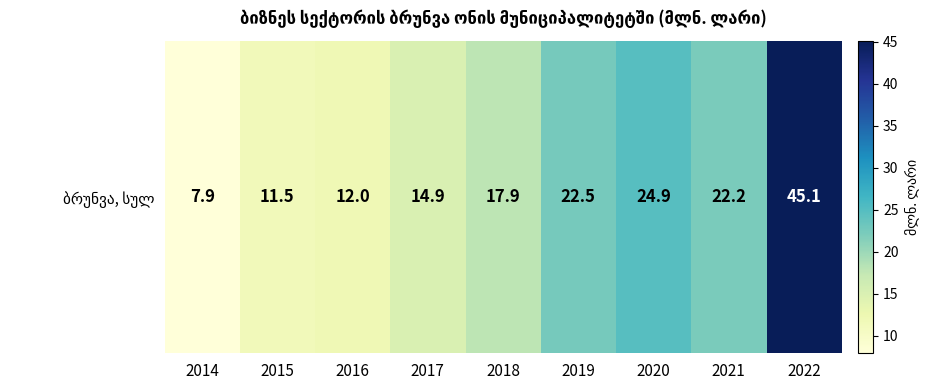

The chart shows a value of 12.0 at 2016. True or false?

True